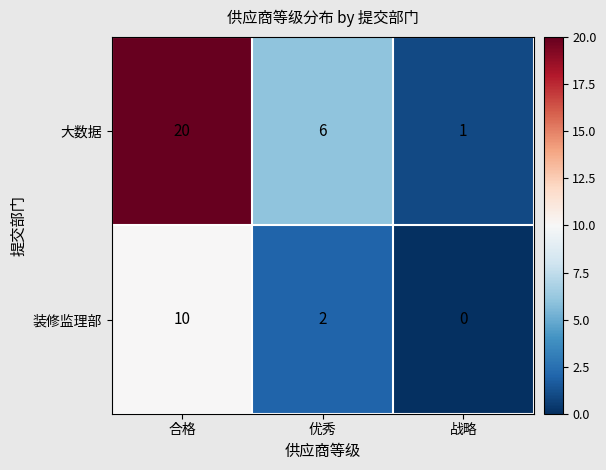

Rank the series by their maximum value, from highest to lowest.

大数据, 装修监理部